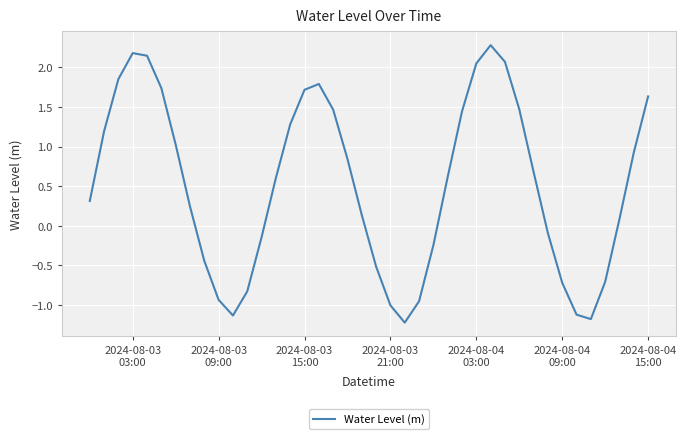

How many interior local peaks (higher than both neighbors) does the data have?

3